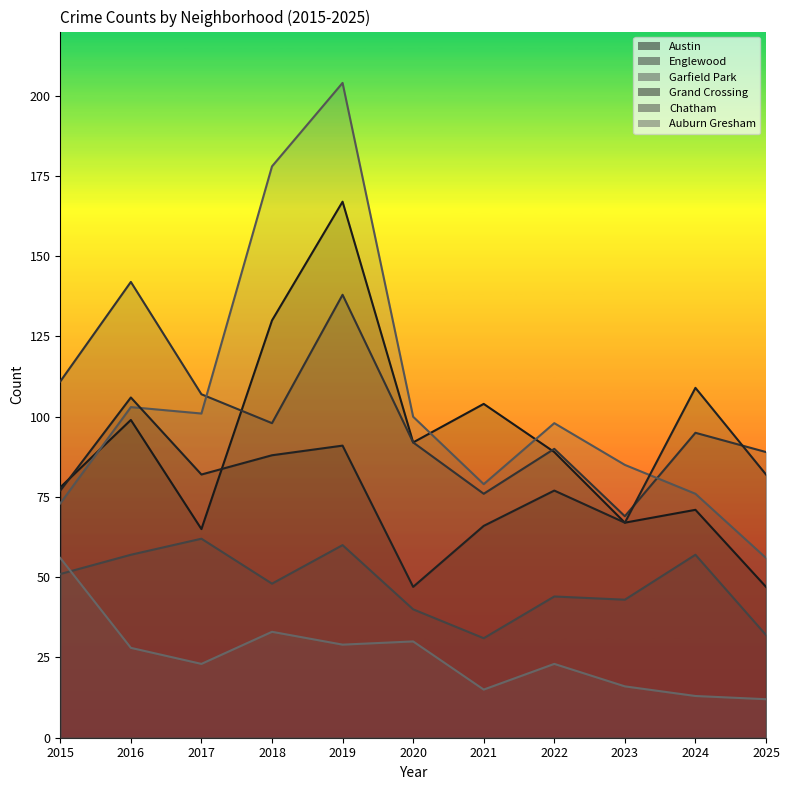

What is the difference between the Austin values at 2019 and 2024?

96